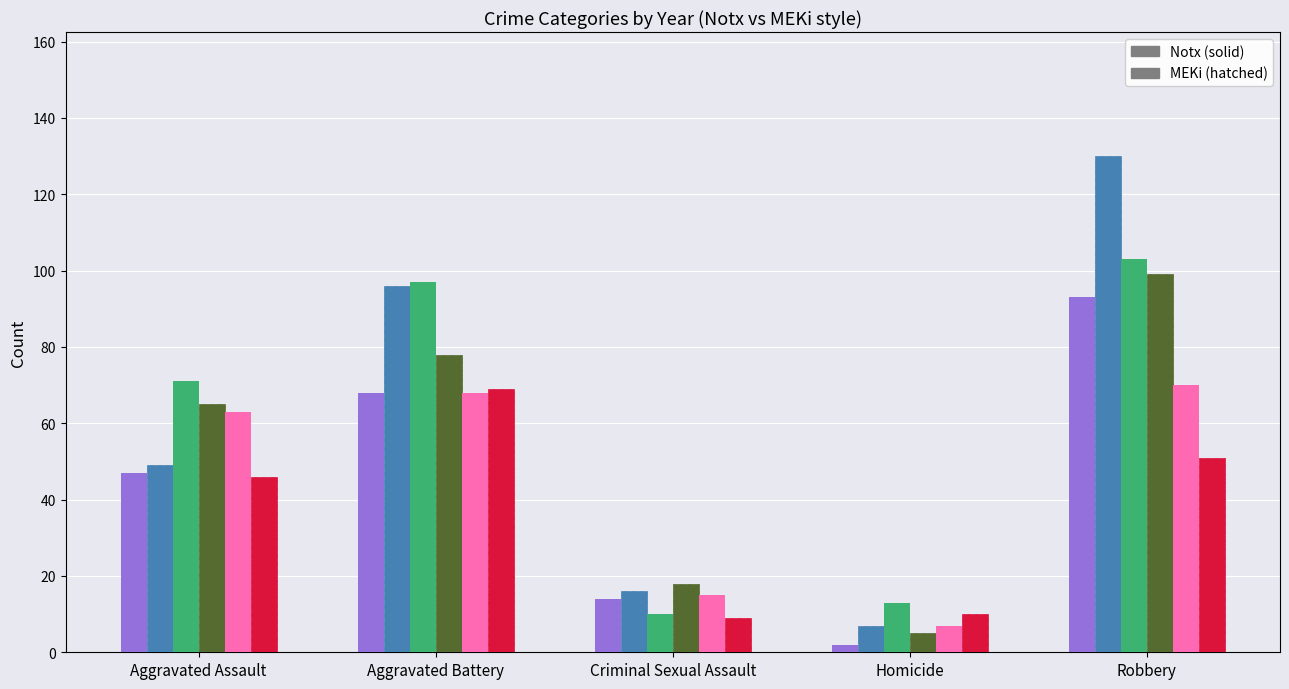

What is the total value across all series at Criminal Sexual Assault?

82